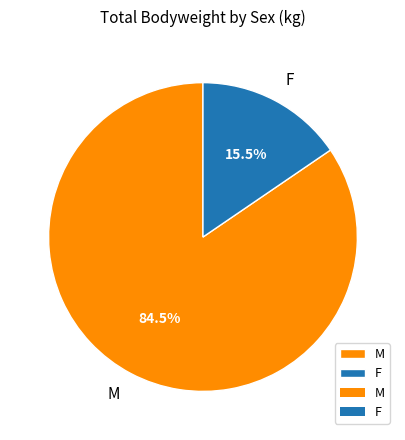

To the nearest percent, what is the average slice percentage?

50%